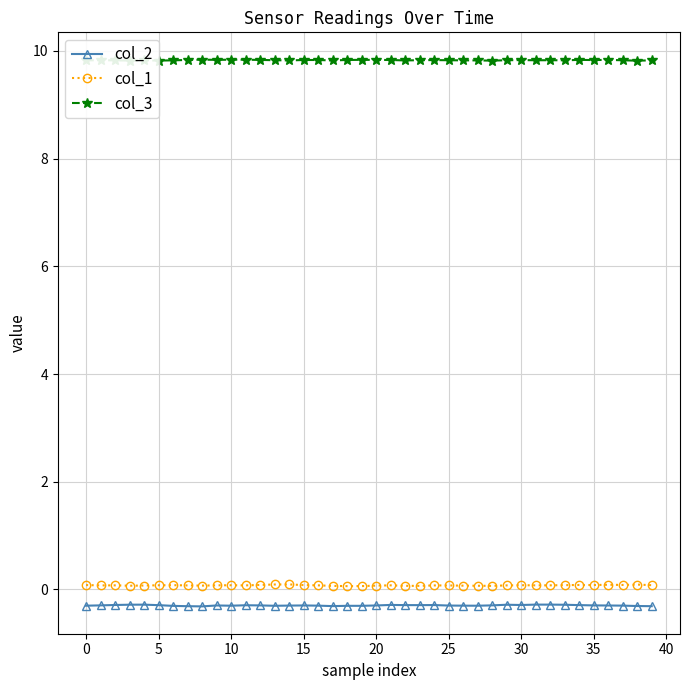

What is the minimum value for col_2?

-0.3